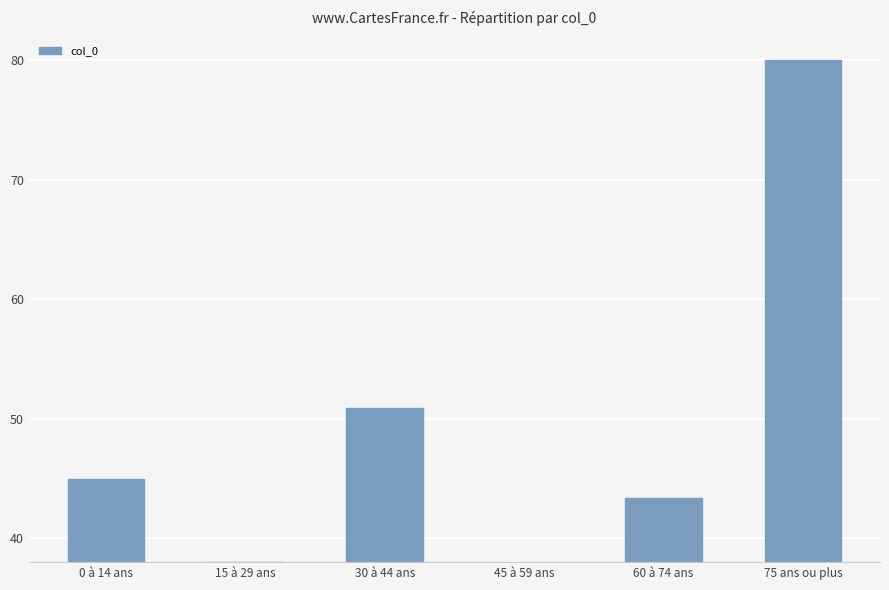

Which label corresponds to the smallest value in the chart?

45 à 59 ans